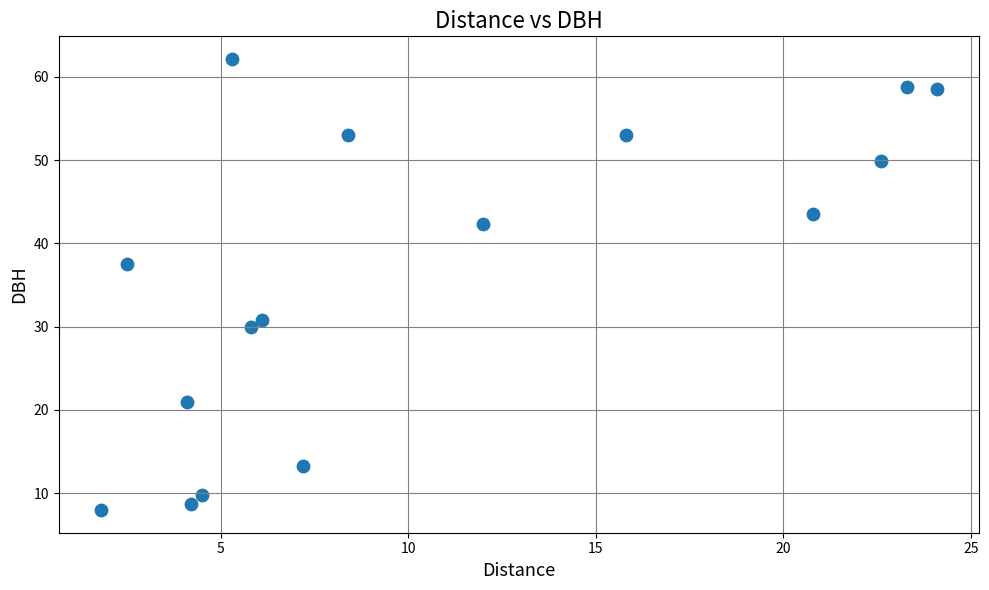

What is the range of Y values (max minus min)?

54.2